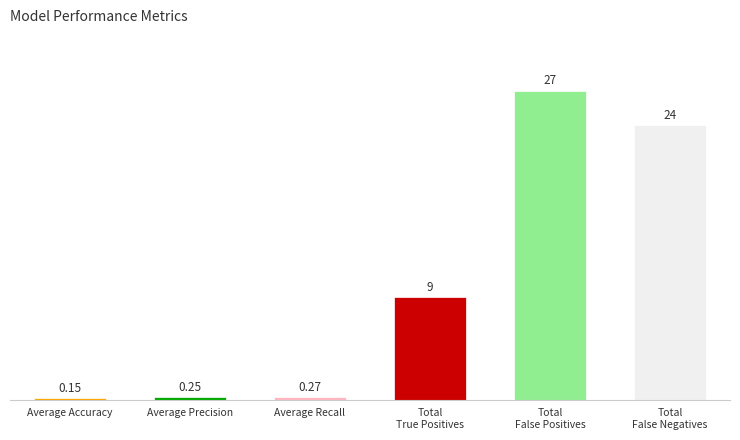

Rank the categories by value from highest to lowest.

Total False Positives, Total False Negatives, Total True Positives, Average Recall, Average Precision, Average Accuracy